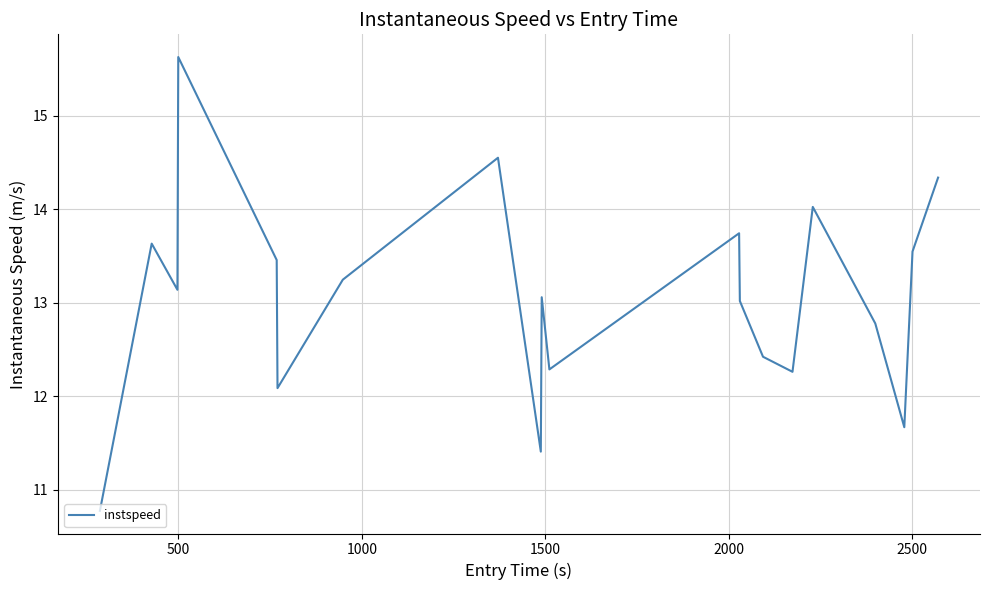

What is the smallest value displayed?

10.8